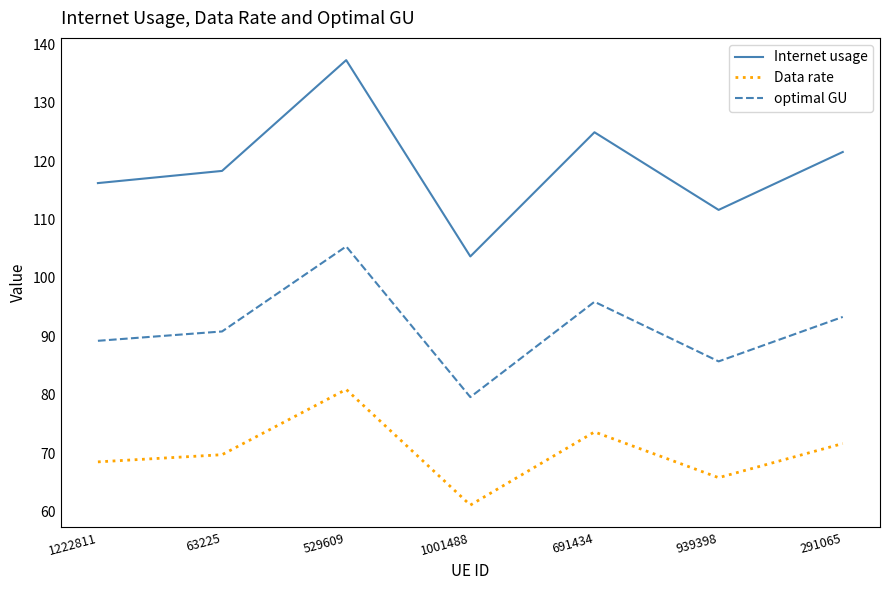

How many categories are shown in the chart?

7